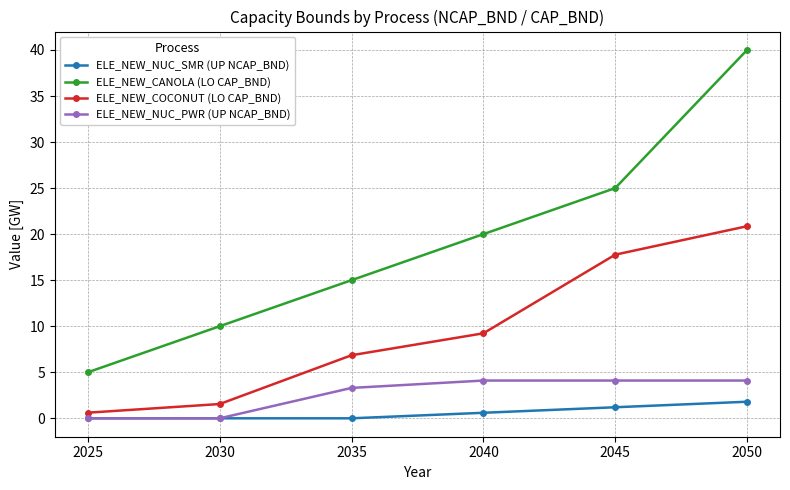

Does the chart display data point markers on the line(s)?

Yes